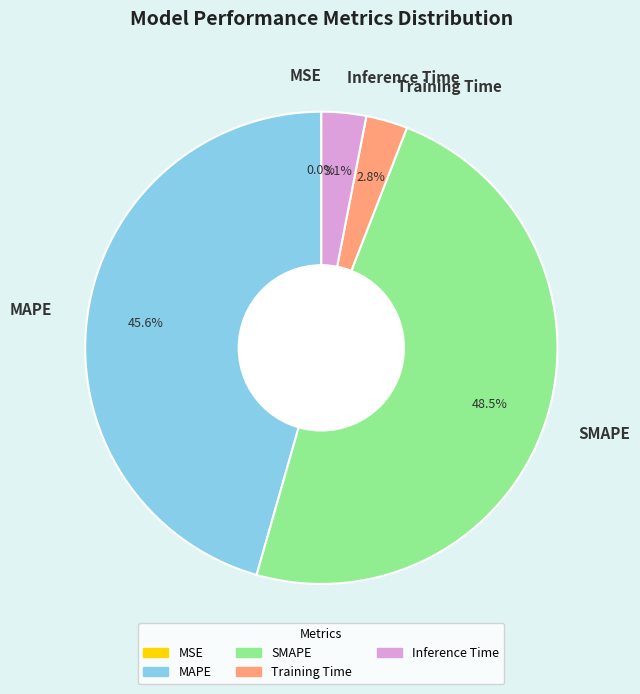

What is the total percentage of Inference Time and Training Time?

5.9%